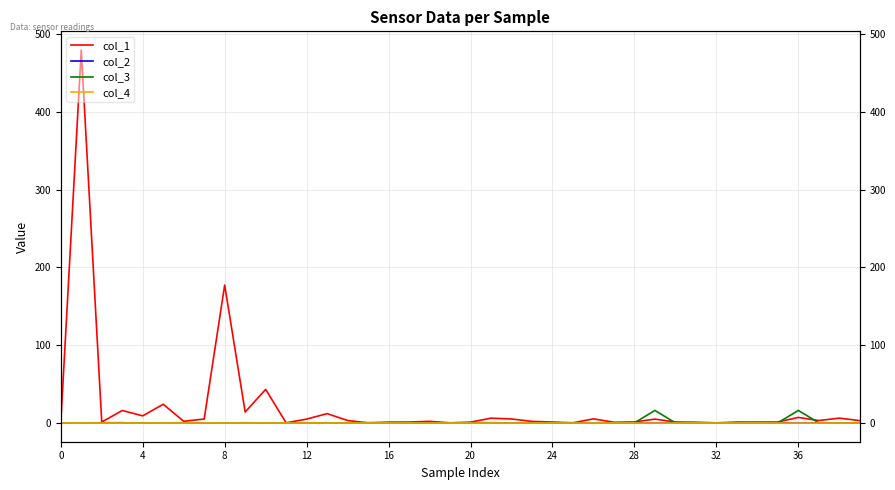

What is the difference between the highest and lowest values at 33?

1.1